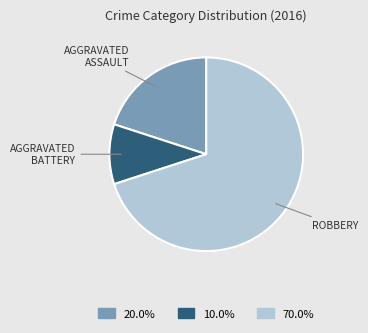

Is there any slice that represents more than half of the pie?

Yes